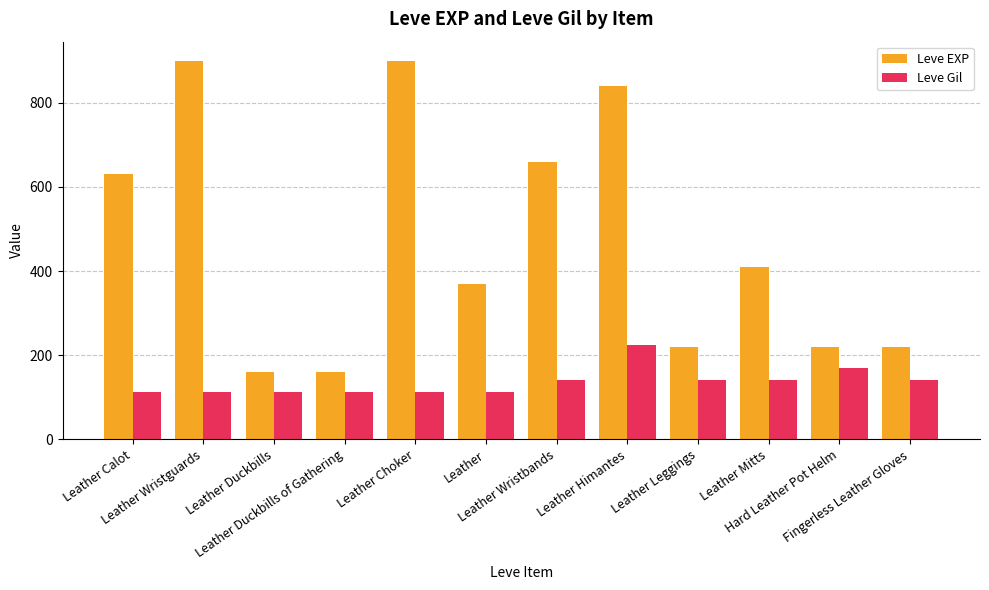

What is the label of the 3rd bar from the right?

Leather Mitts